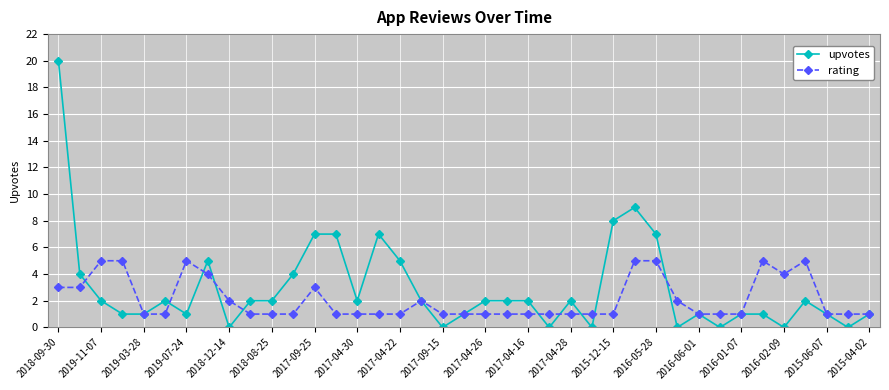

What is the difference between the second highest and second lowest values in the rating series?

4